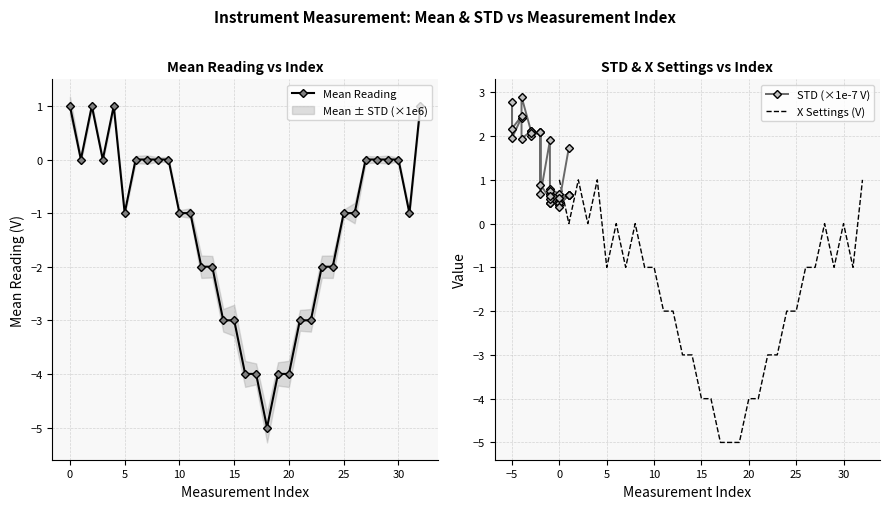

How many interior local peaks does the X Settings (V) series have?

6